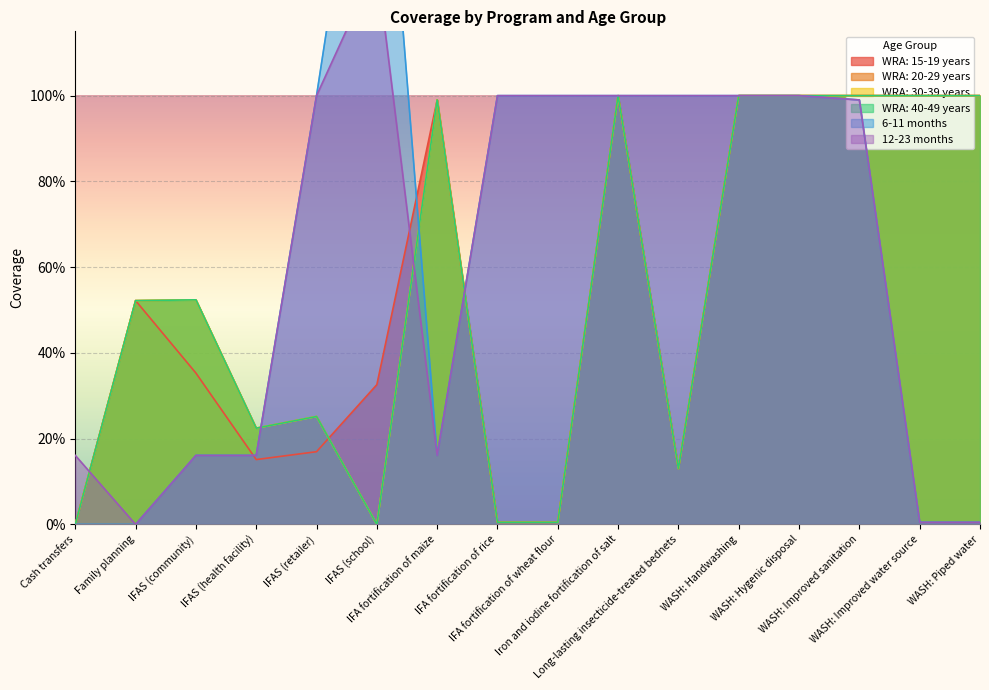

In WRA: 40-49 years, how many points are higher than both neighbors (excluding endpoints)?

4